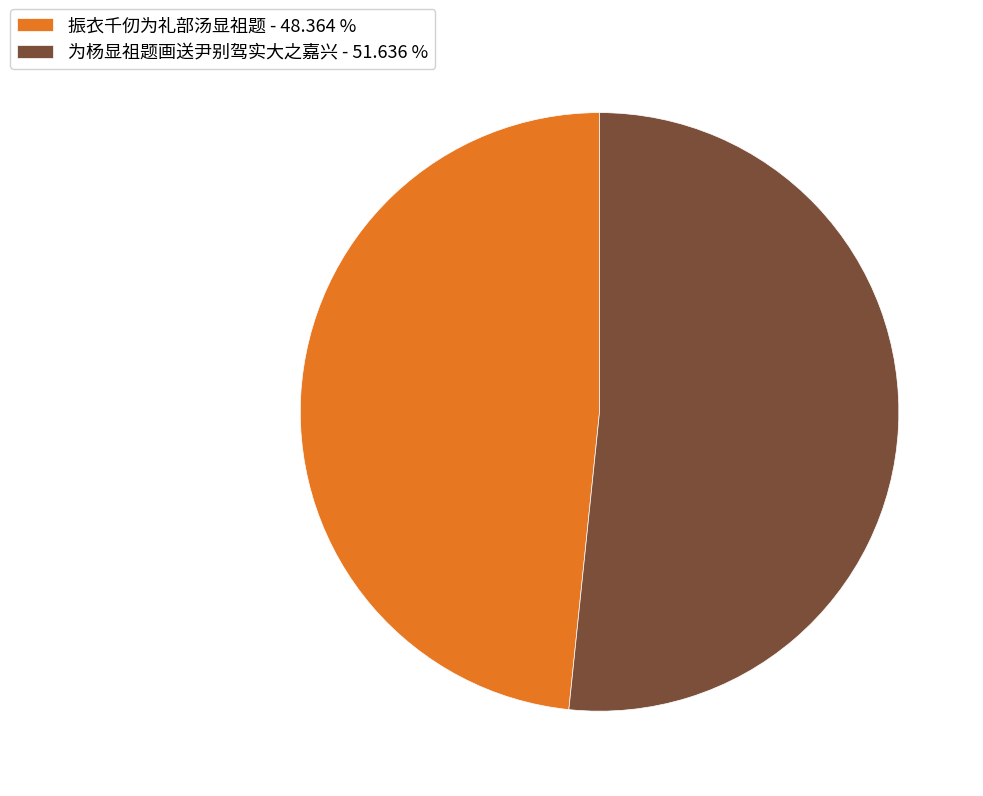

Which has a higher value, 振衣千仞为礼部汤显祖题 - 48.364 % or 为杨显祖题画送尹别驾实大之嘉兴 - 51.636 %?

为杨显祖题画送尹别驾实大之嘉兴 - 51.636 %